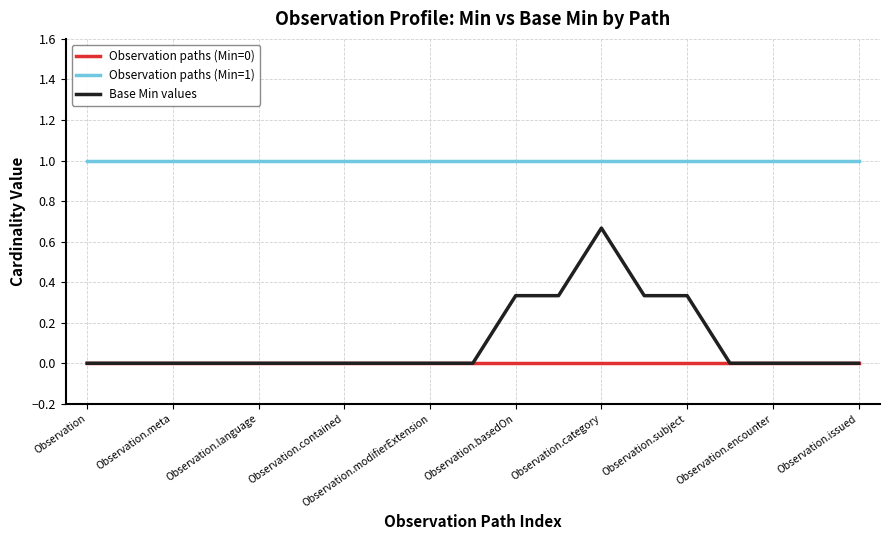

List the series in order of their peak value, lowest first.

Observation paths (Min=0), Base Min values, Observation paths (Min=1)